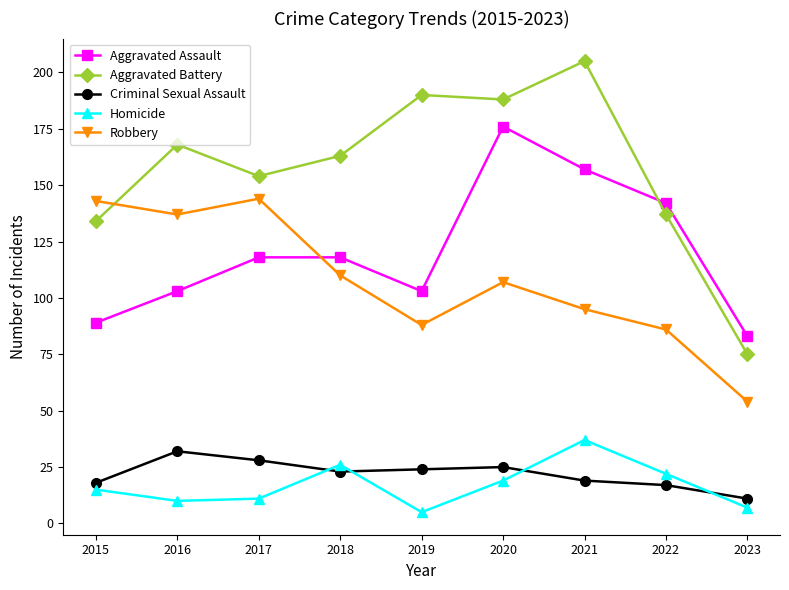

Rank the categories by Aggravated Battery value from lowest to highest.

2023, 2015, 2022, 2017, 2018, 2016, 2020, 2019, 2021